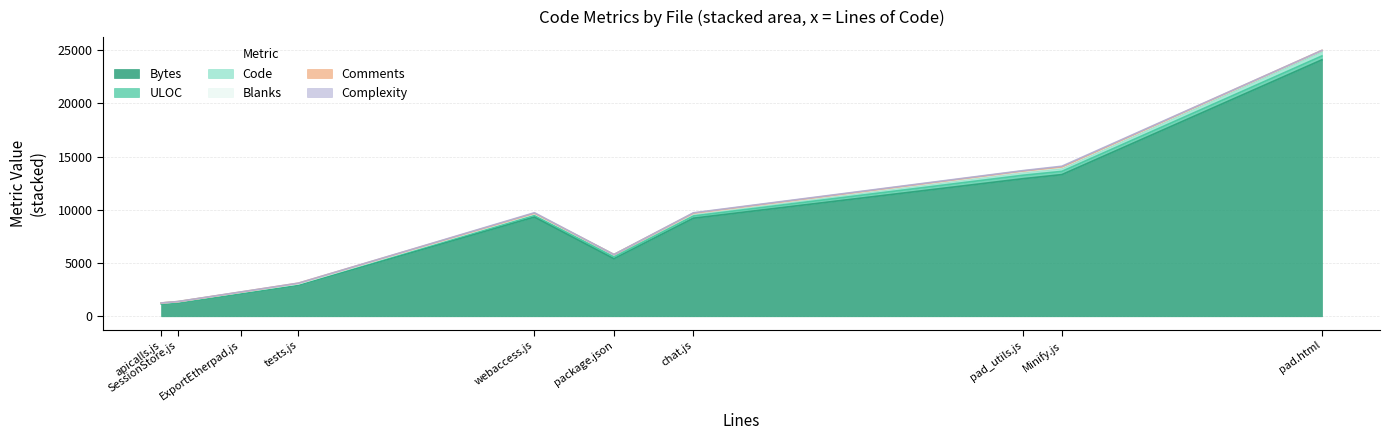

True or false: ULOC and Complexity cross at least once.

False